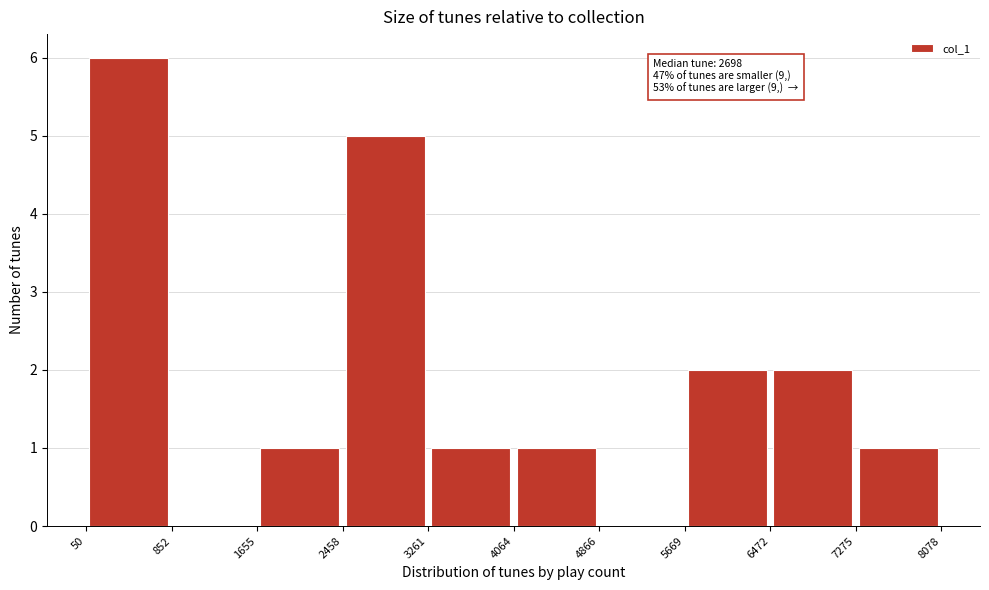

Which range on the x-axis has the tallest bar?

50 to 852